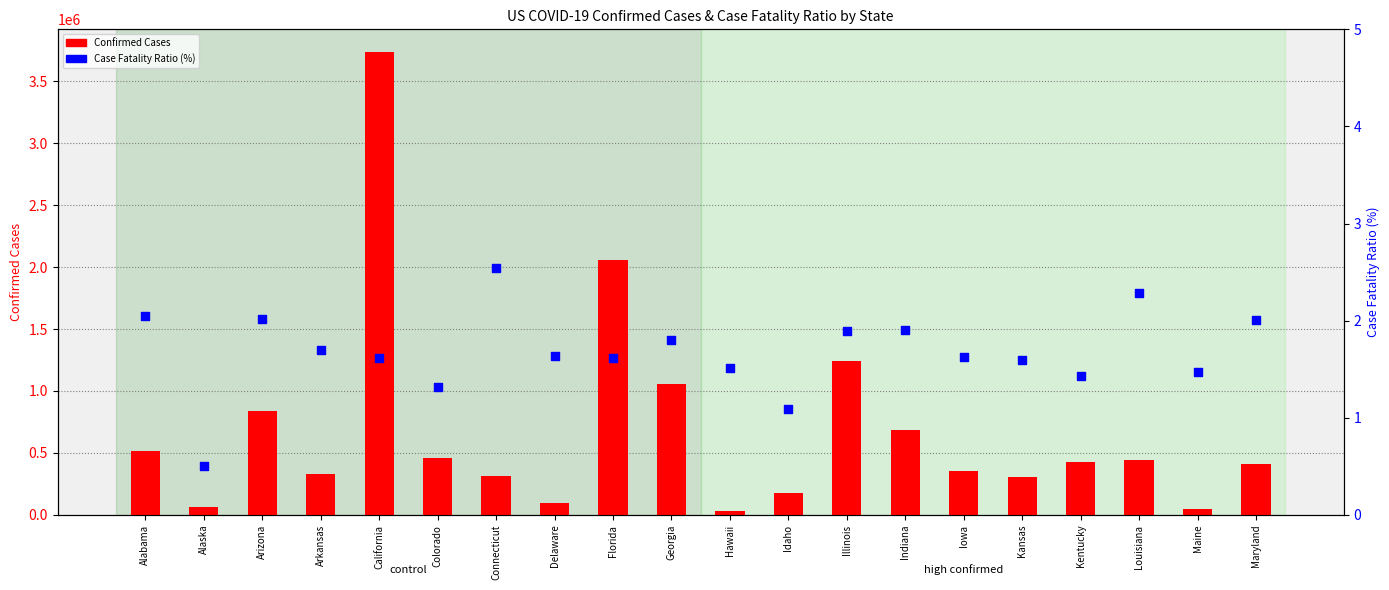

Which series has the largest total across all categories?

Confirmed Cases